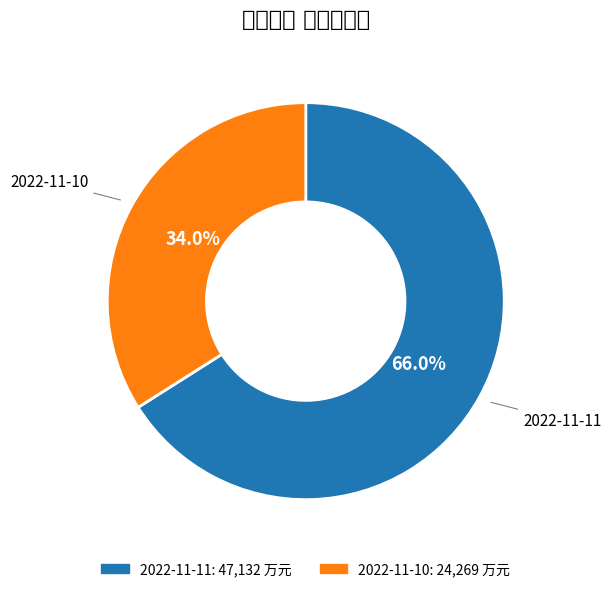

Does 2022-11-10 account for over 50% of the chart?

No